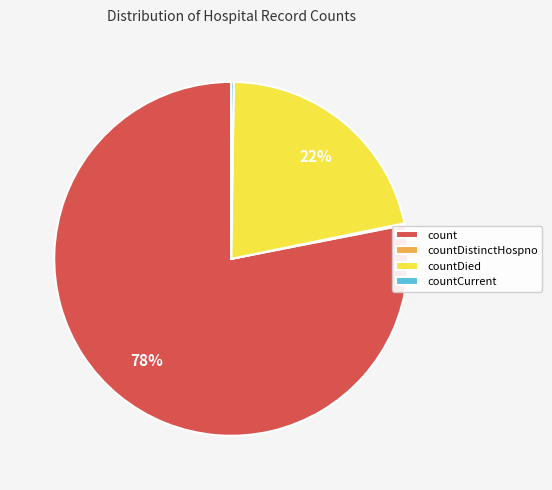

What is the largest slice in the pie chart?

count